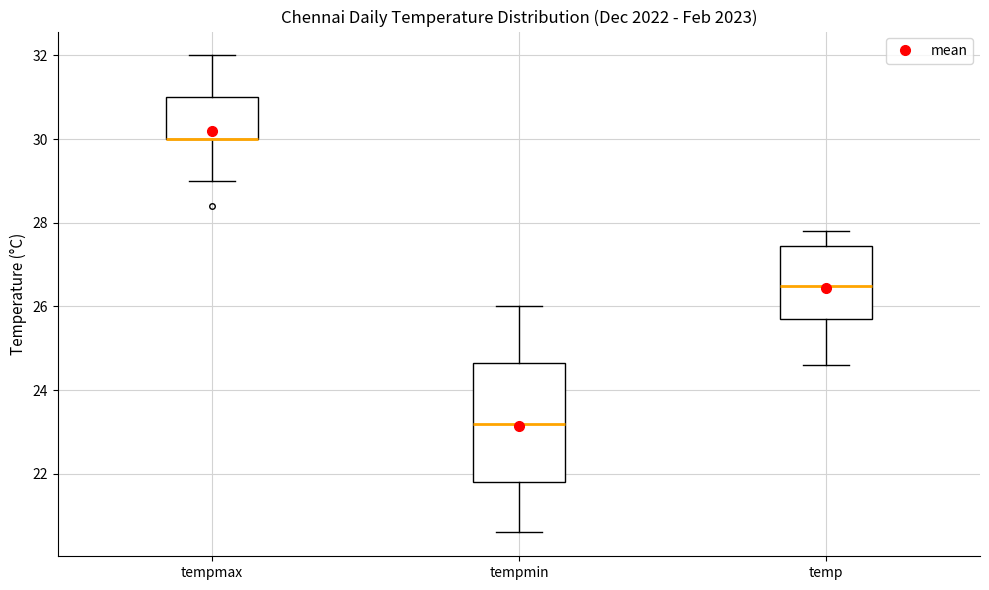

Comparing the boxes themselves (not the whiskers), which one is the tallest?

tempmin